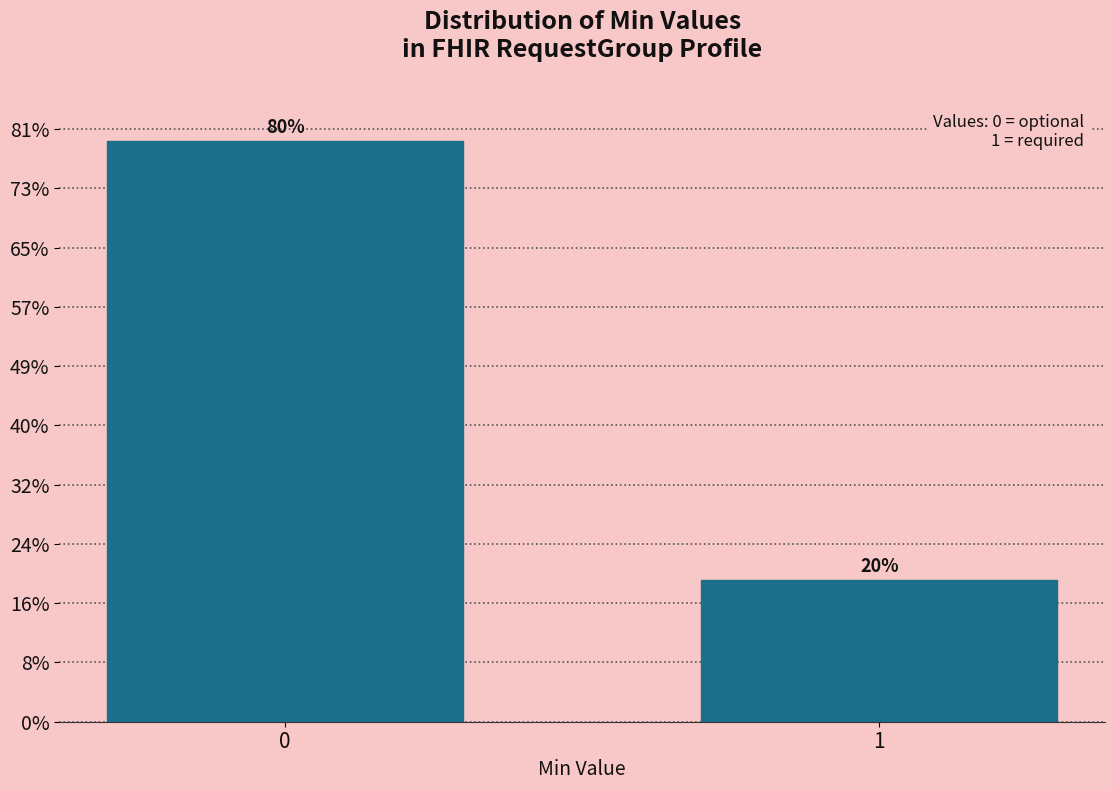

Are the bars horizontal?

No